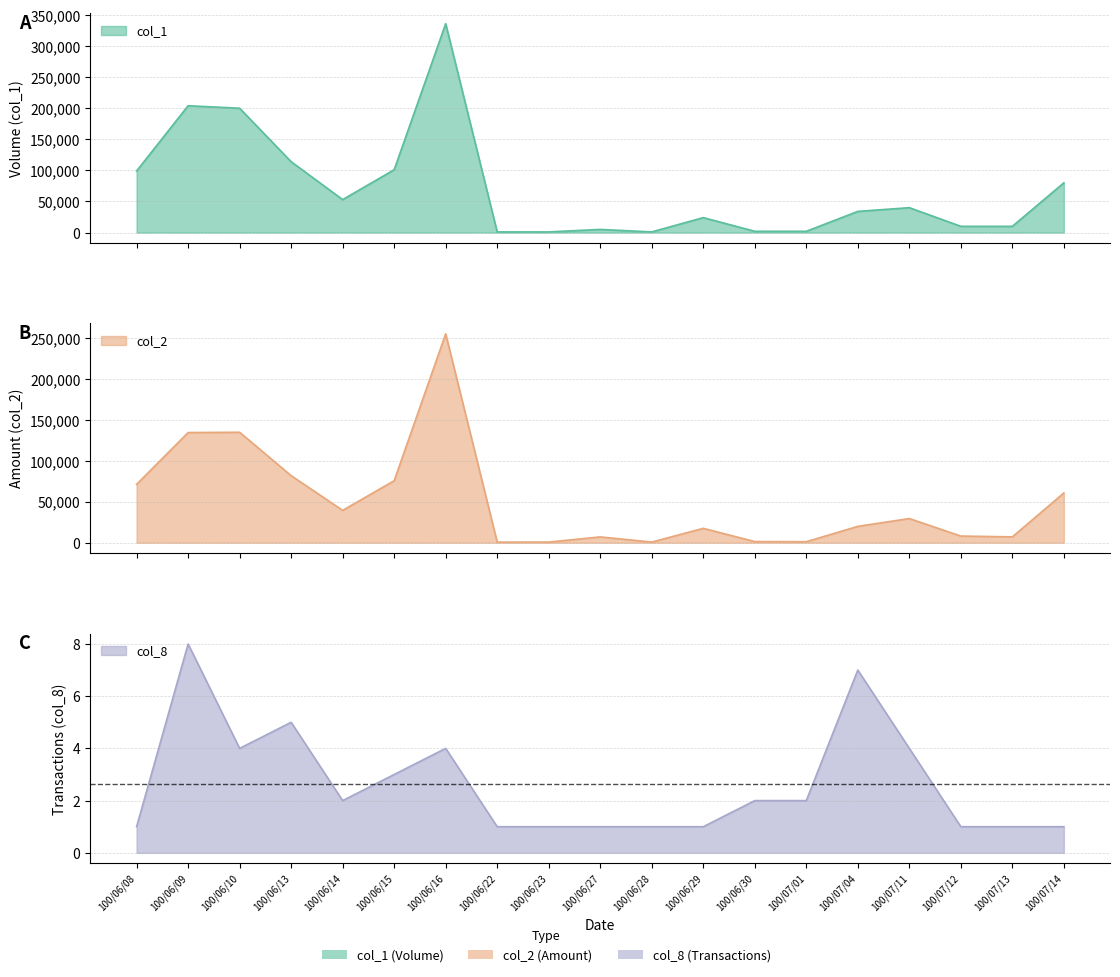

The col_8 series shows 2 at 100/07/01. True or false?

True